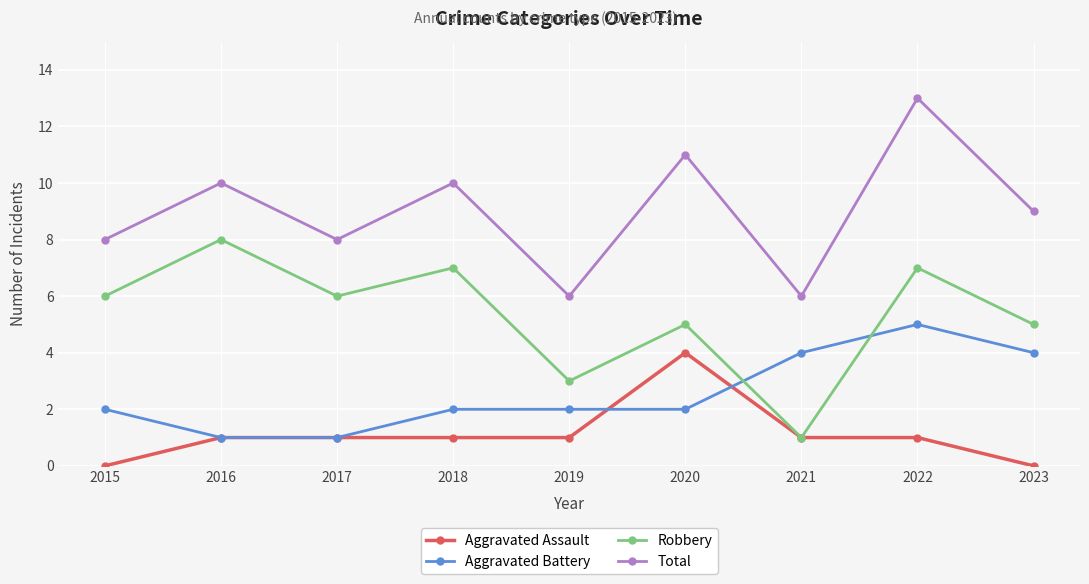

What is the average value of the Total series?

9